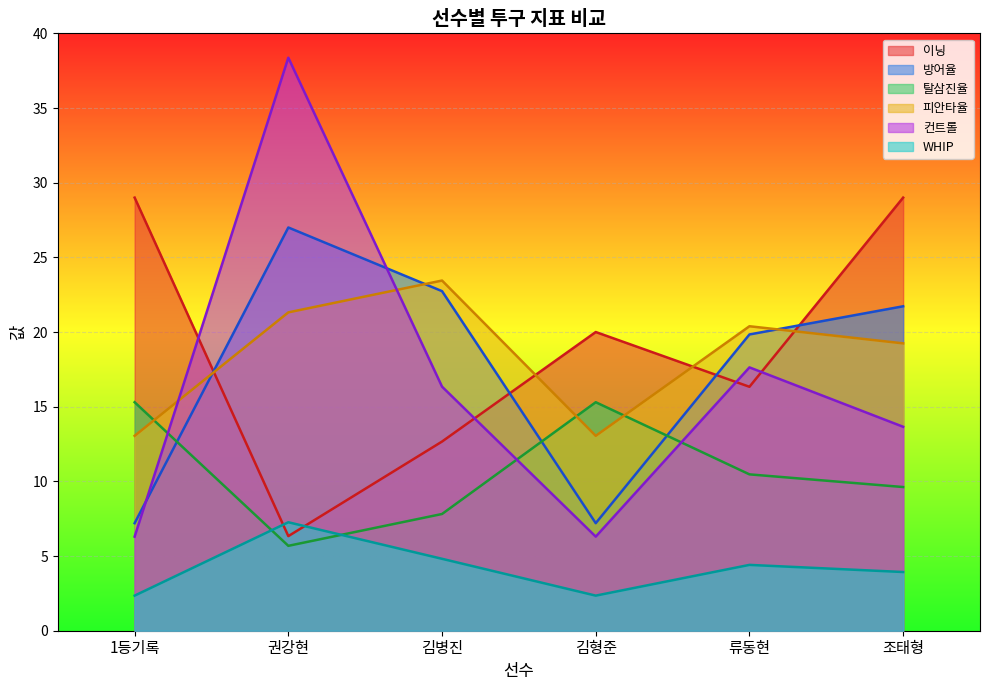

At which category is the sum across all series the highest?

권강현